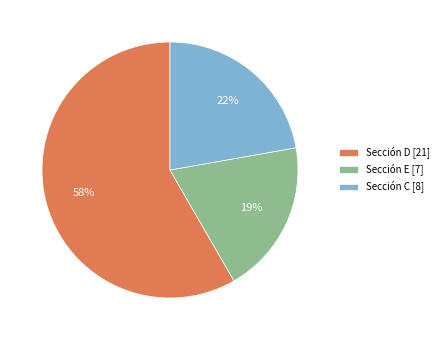

How many segments does this pie chart have?

3